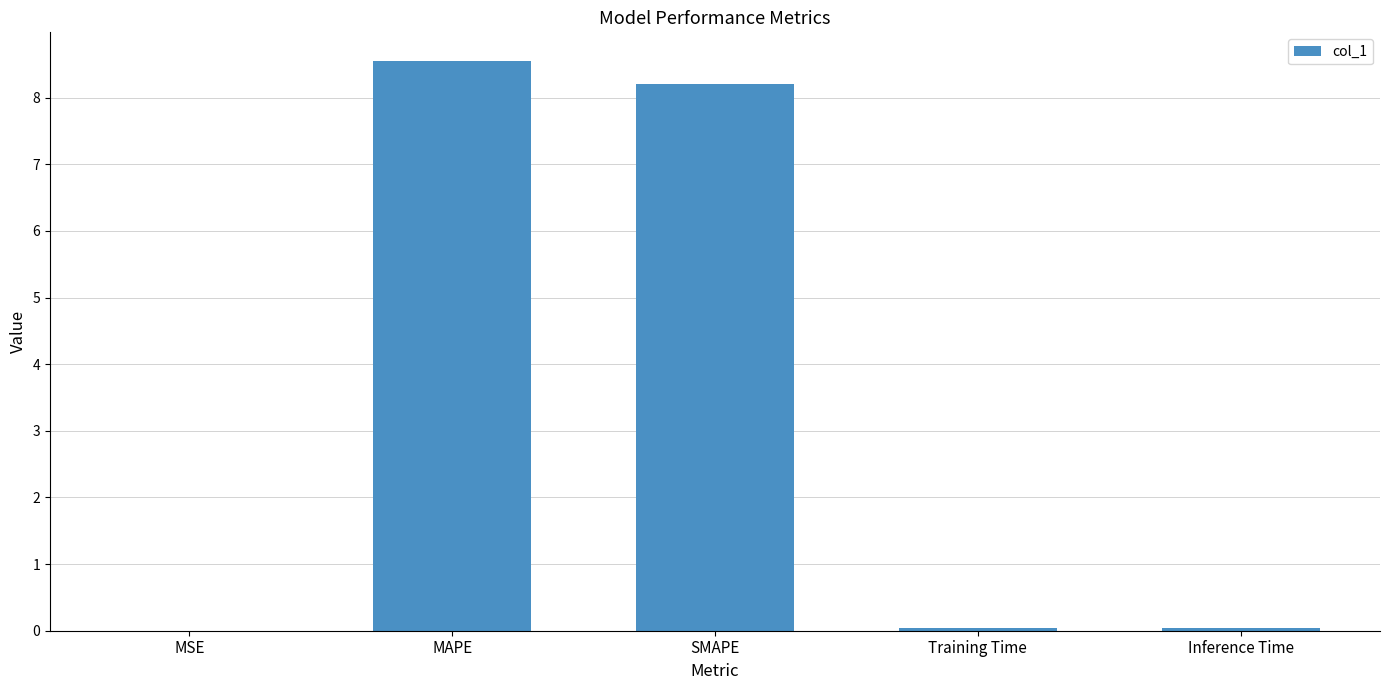

What is the sum of all values?

16.8